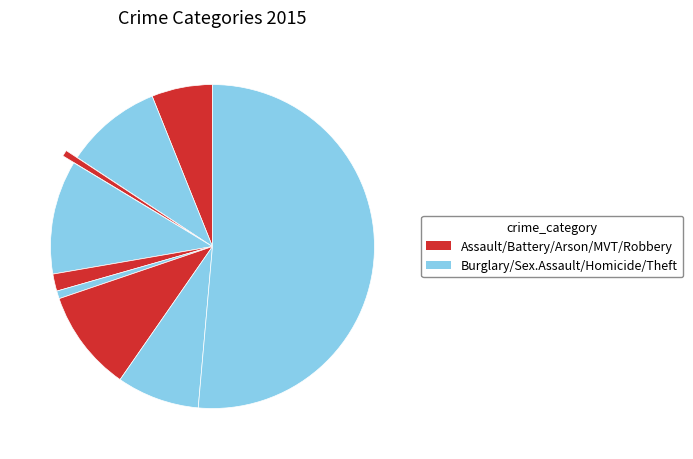

Does any single category account for the majority?

Yes